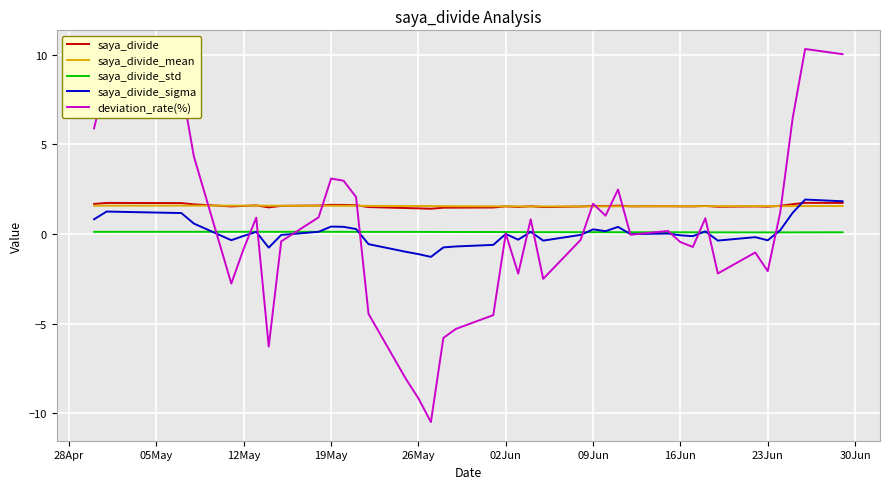

What is the highest value of the saya_divide_sigma series?

1.9